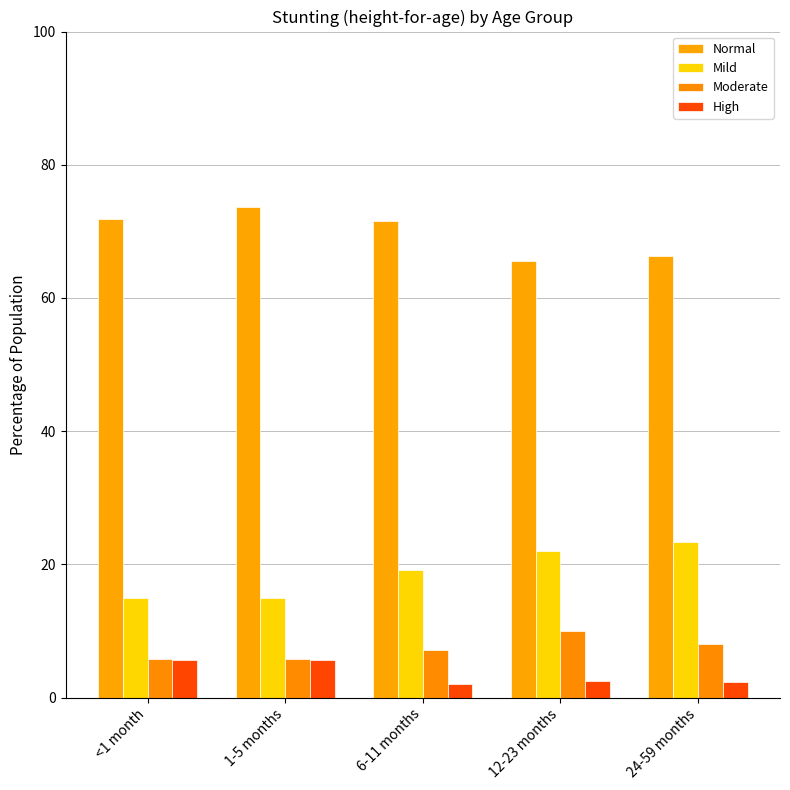

How many data points in Normal are less than 71?

2